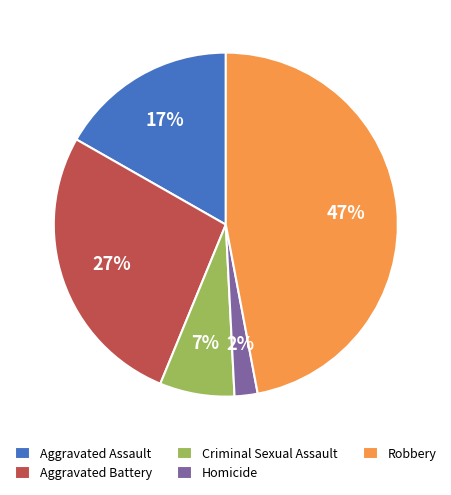

What is the smallest slice in the pie chart?

Homicide